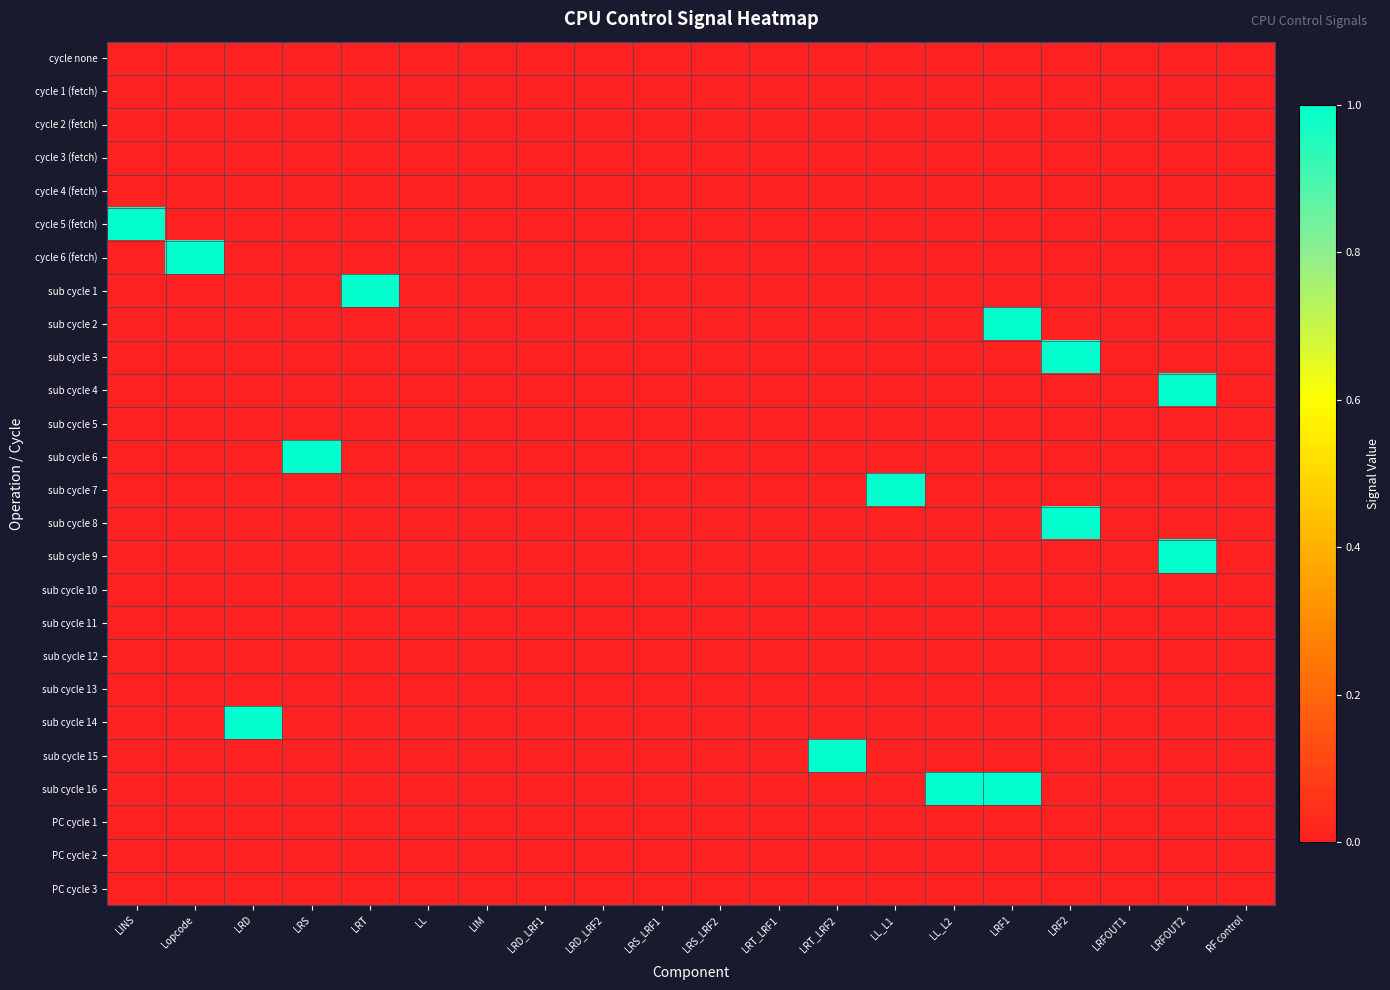

At which category is the sum across all series the highest?

LRF1